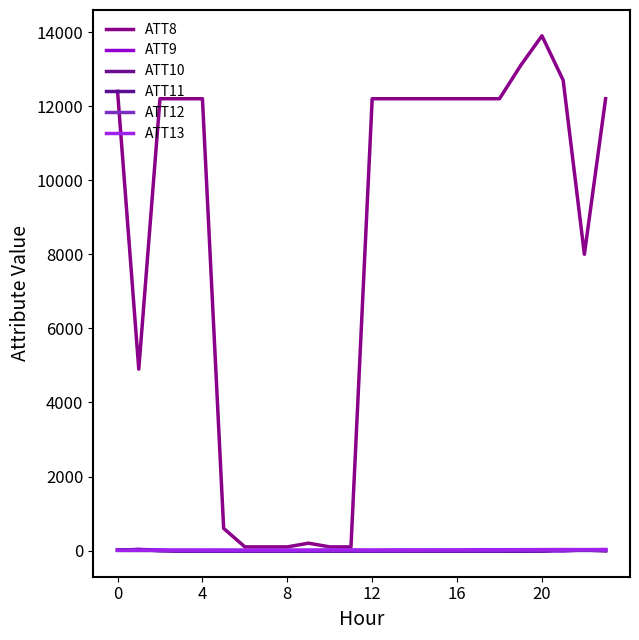

Does the chart have visible grid lines?

No